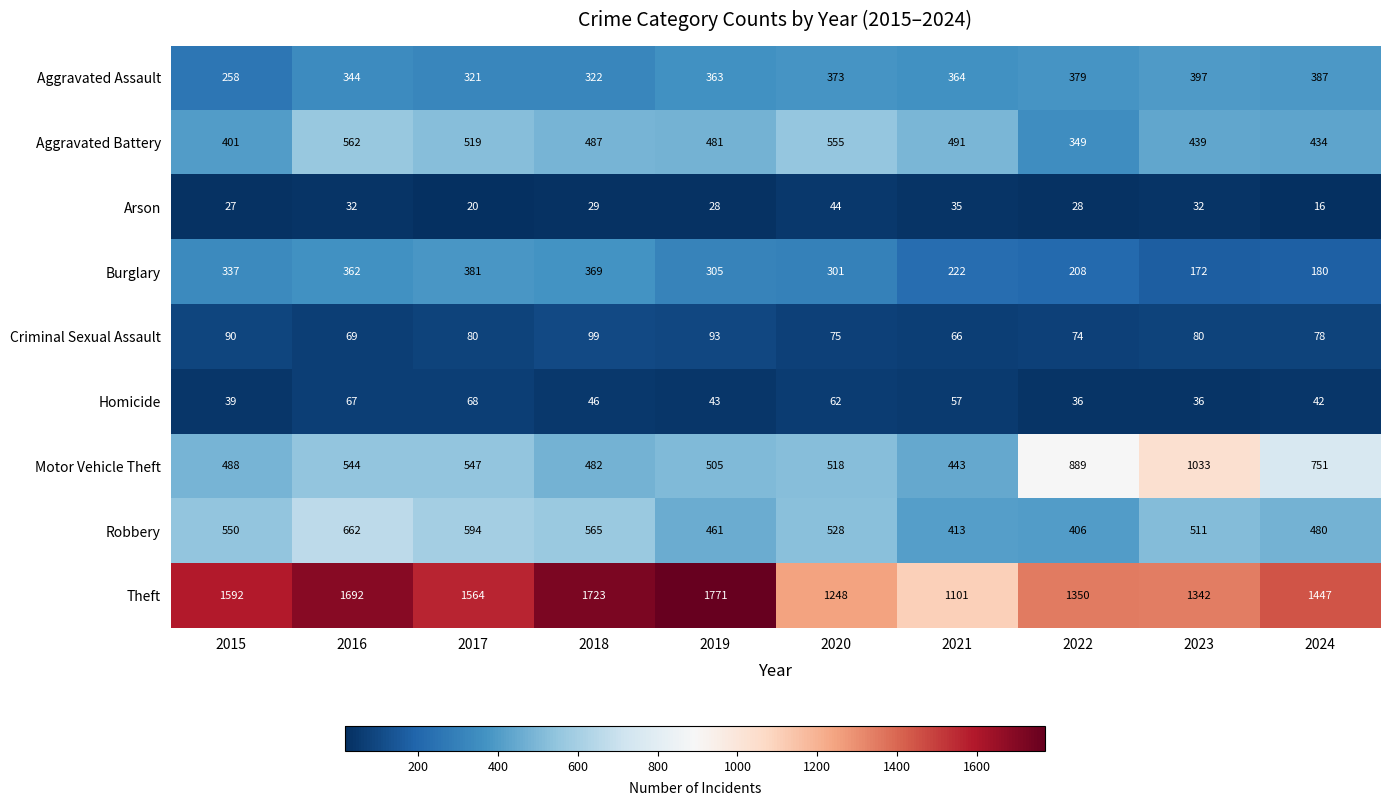

At which category is the sum across all series the highest?

2016